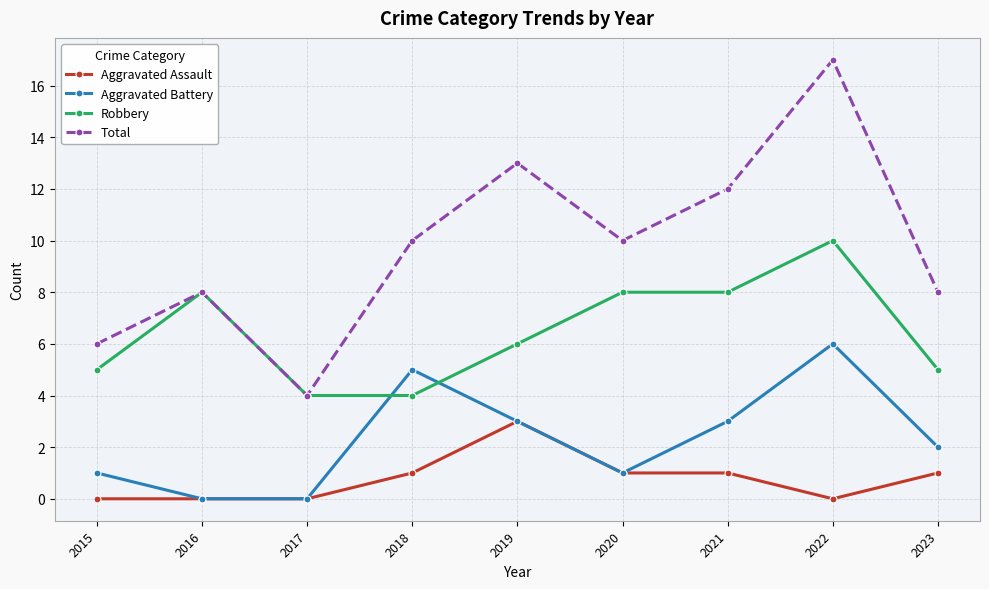

What is the difference between the Total values at 2018 and 2021?

2